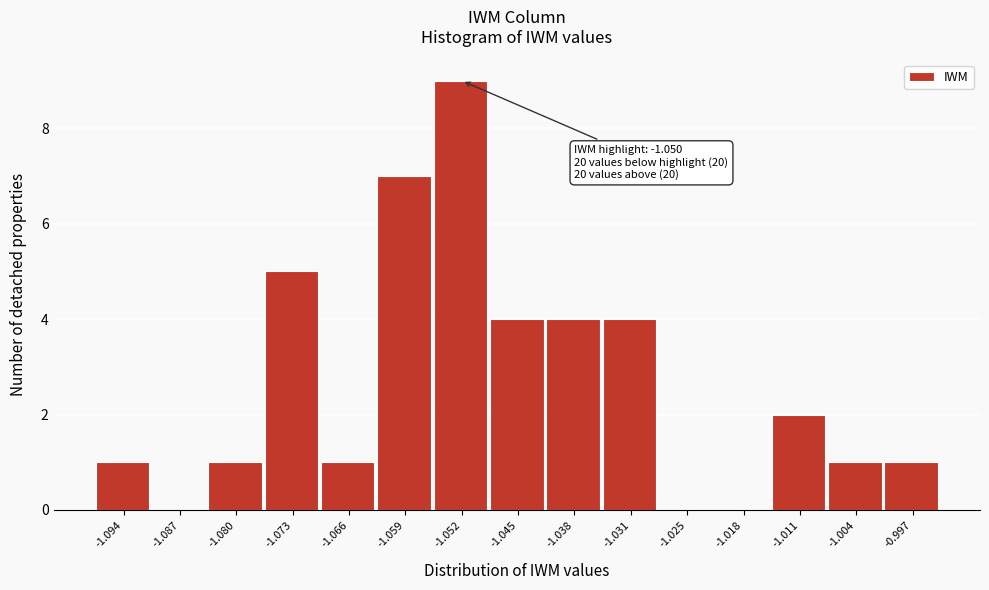

Which range on the x-axis has the tallest bar?

-1.056 to -1.049